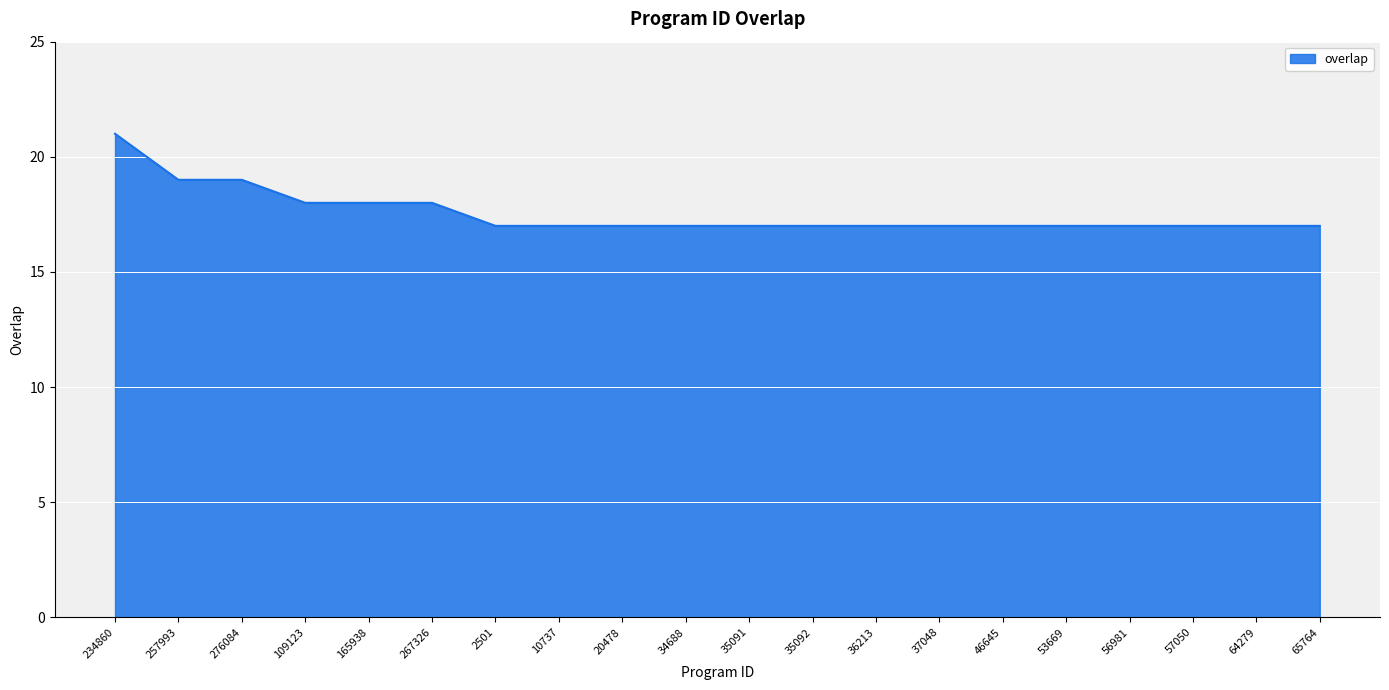

What value does the data have at 46645?

17